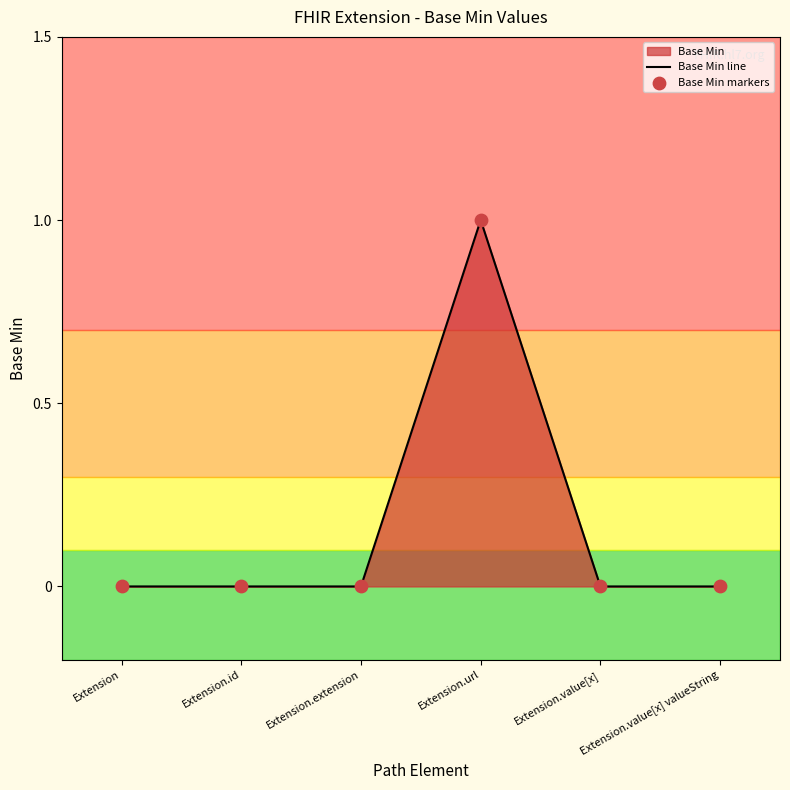

Which series has the widest spread of Y values?

Base Min line